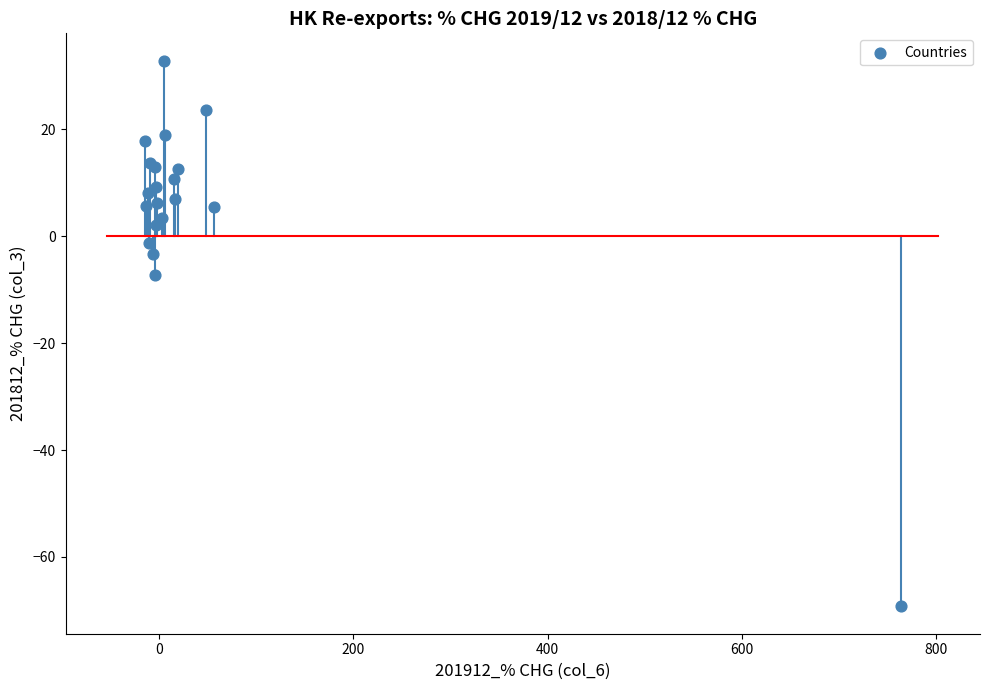

What Y value in the scatter plot is closest to -18?

-7.3